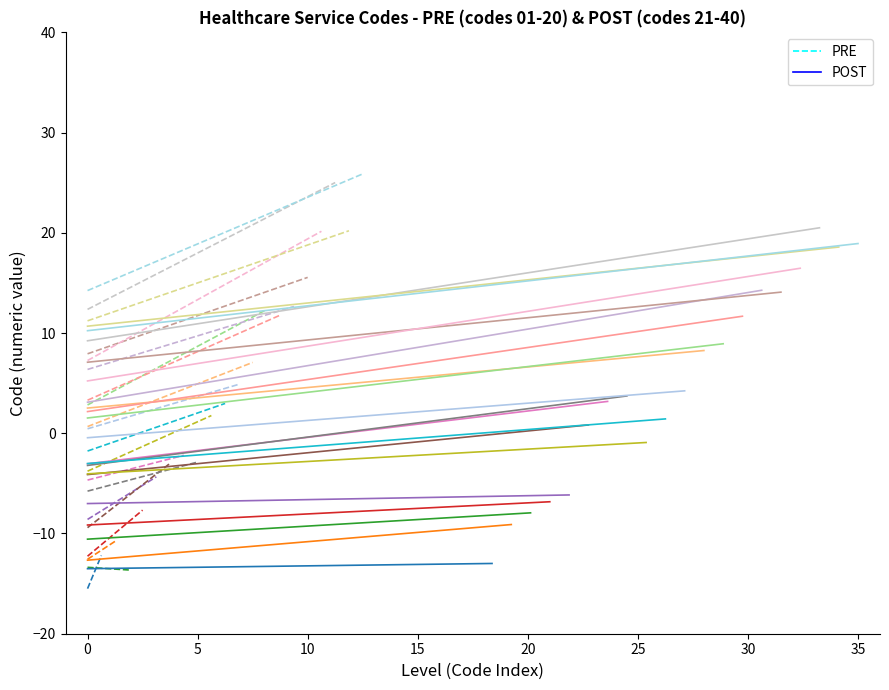

Which series has the largest total across all categories?

POST